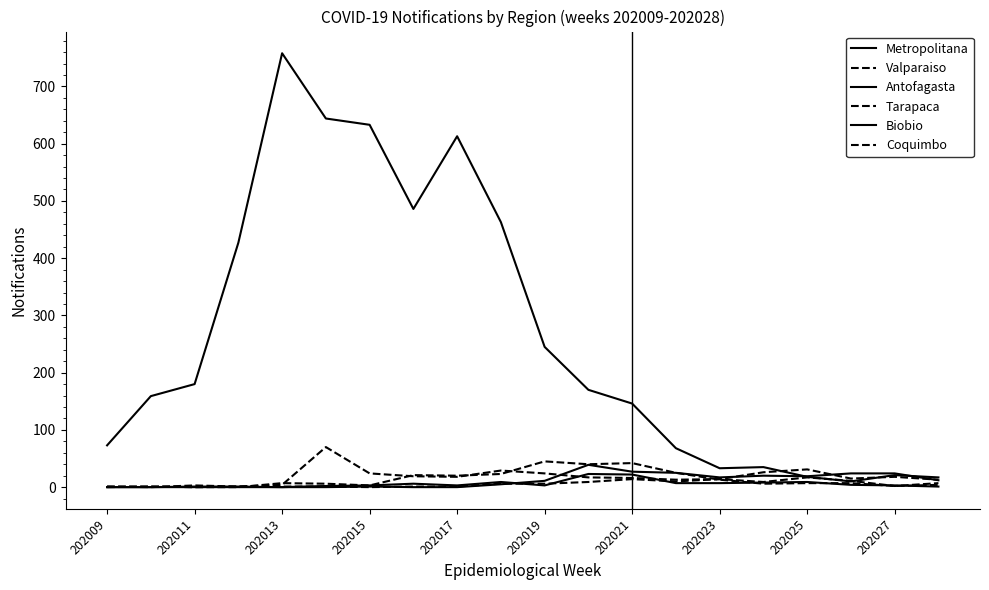

How many lines are shown in the chart?

6